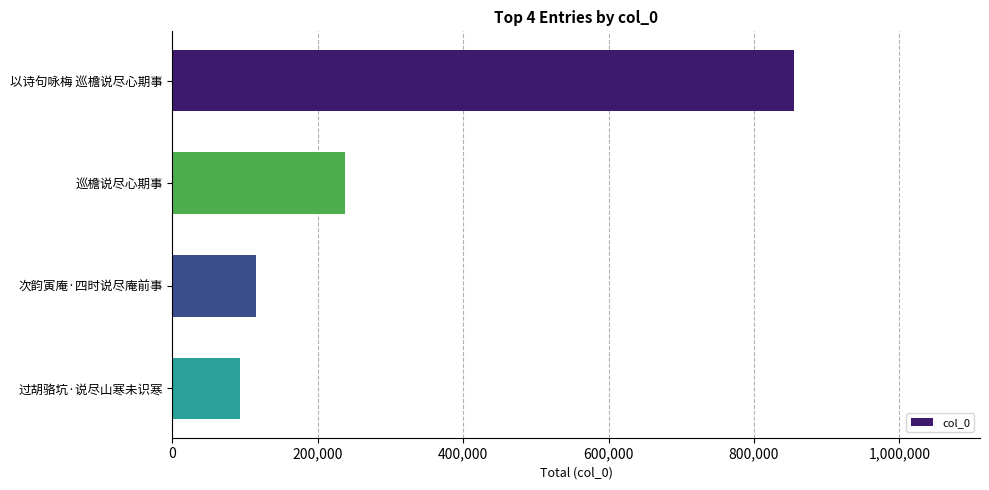

What is the average value?

324715